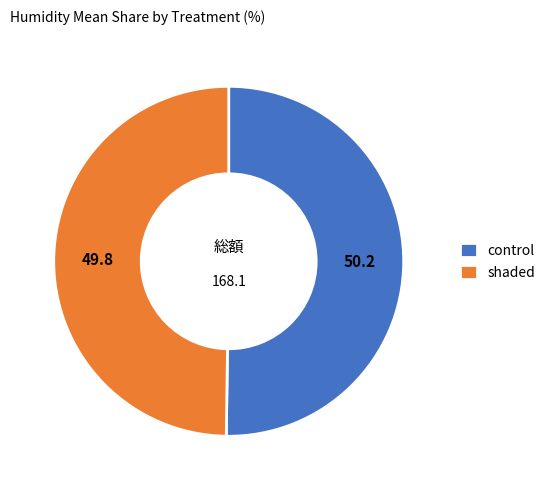

Combined, do shaded and control account for over 50%?

Yes